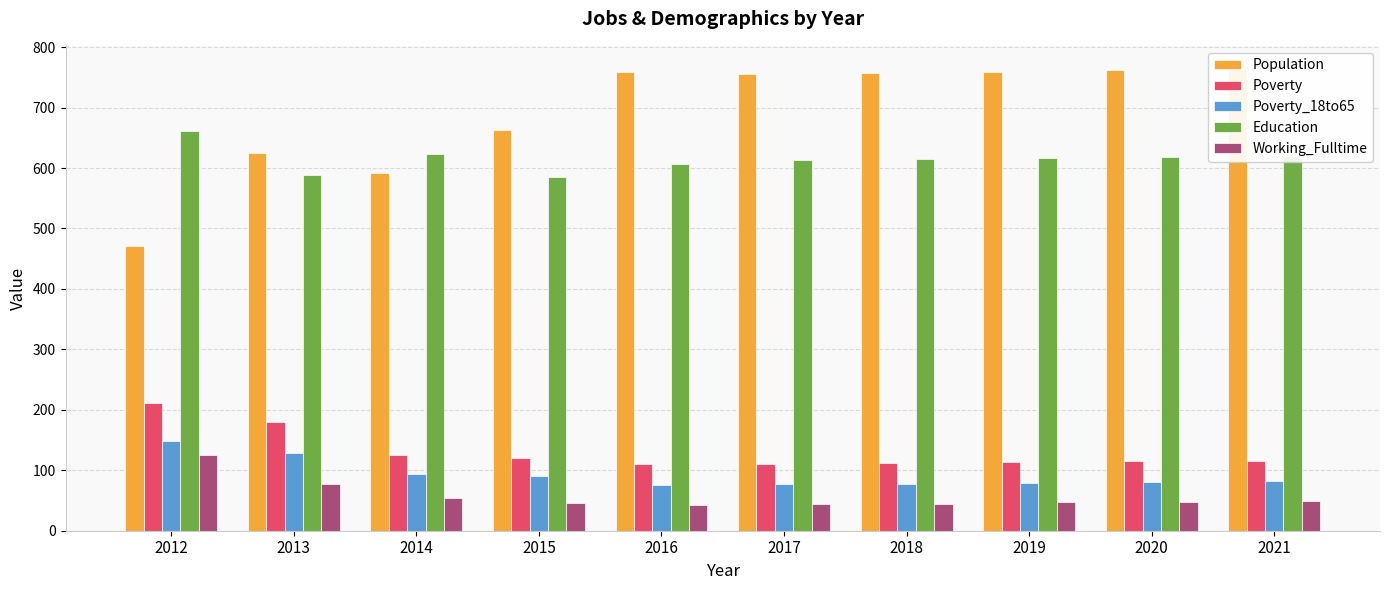

Does the chart contain any negative values?

No